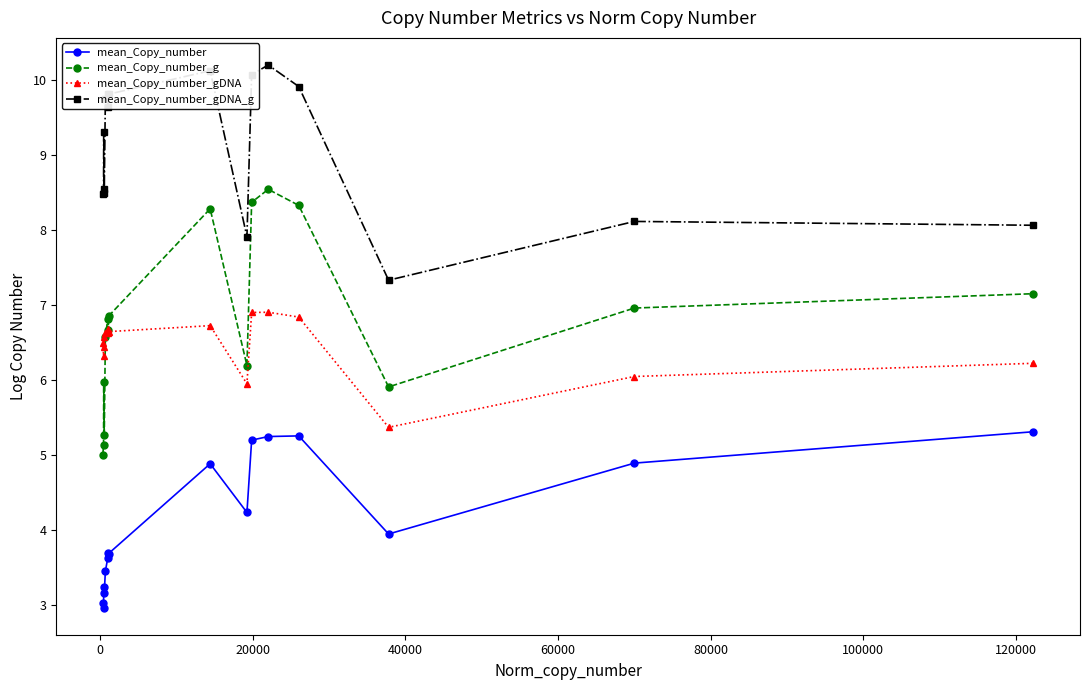

What is the greatest value displayed?

10.2